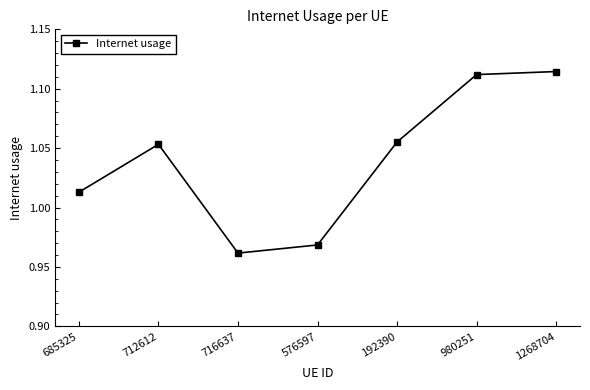

True or false: the data shows 0.7 at 716637.

False